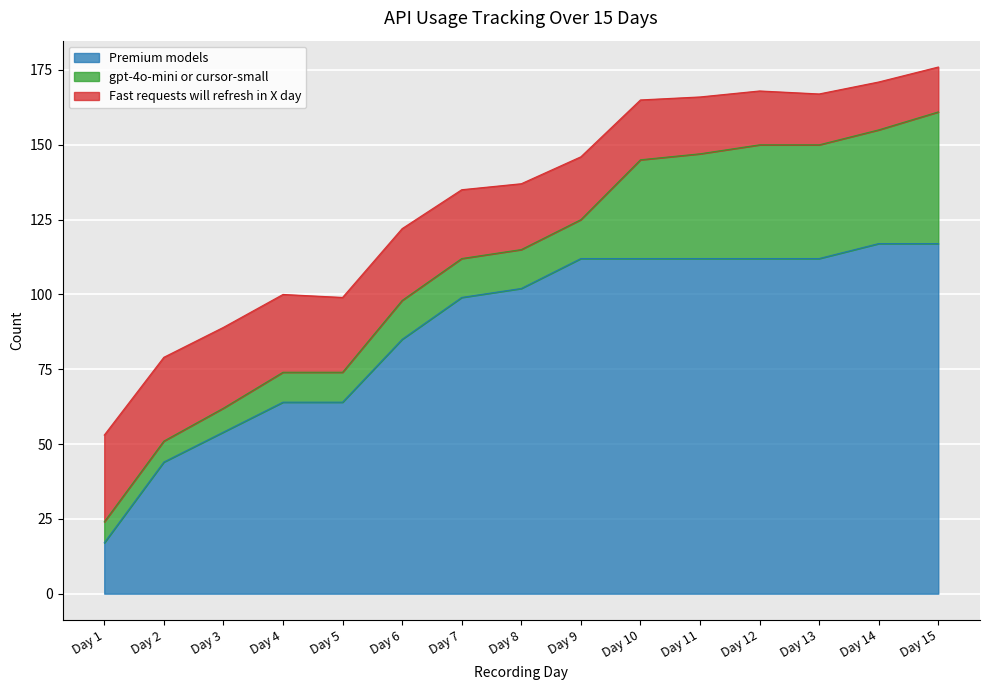

What is the difference between the maximum and minimum values in the gpt-4o-mini or cursor-small series?

37